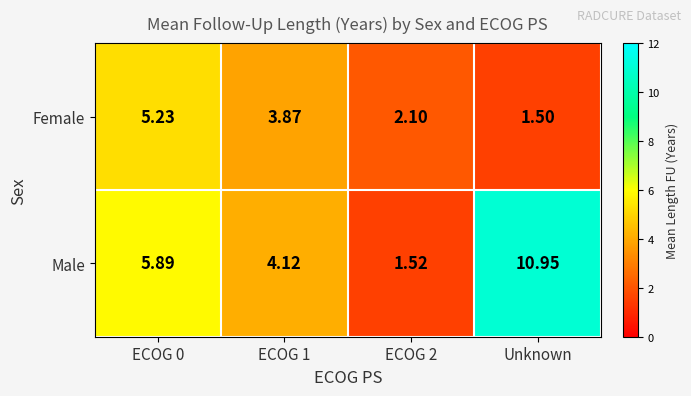

Rank the series at ECOG 0 from highest to lowest value.

Male, Female